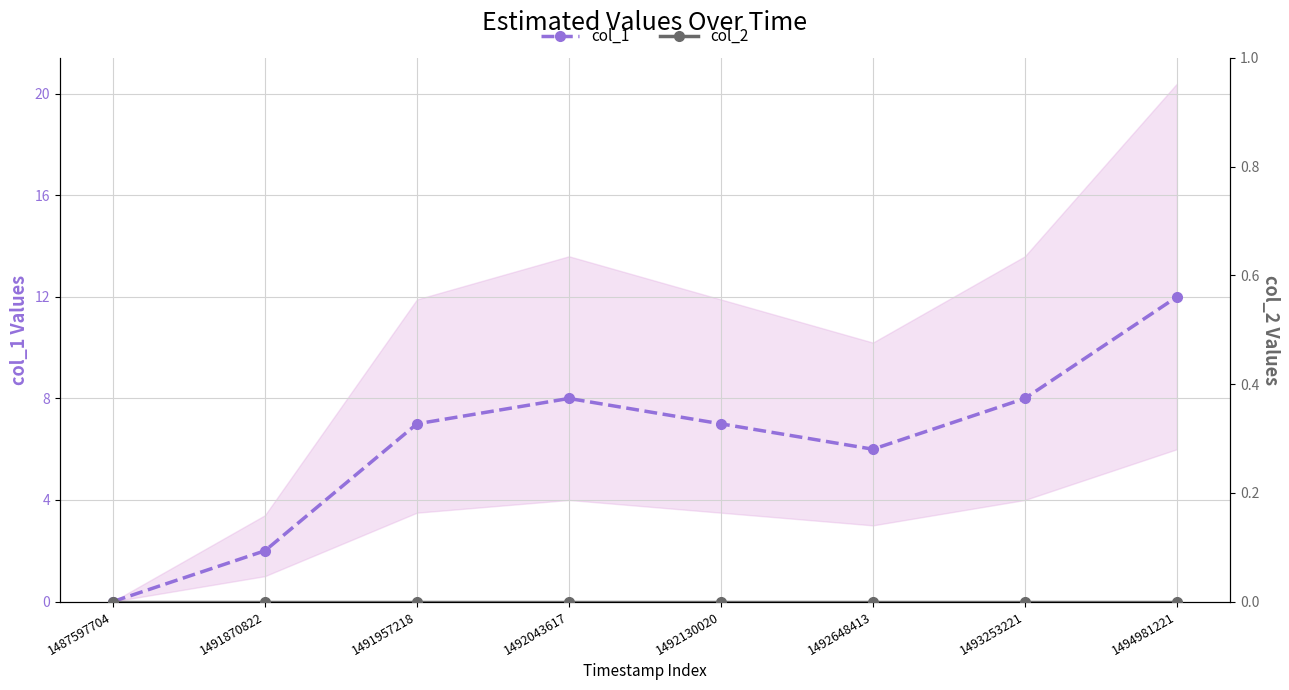

Which series changed the most between 1487597704 and 1492648413?

col_1